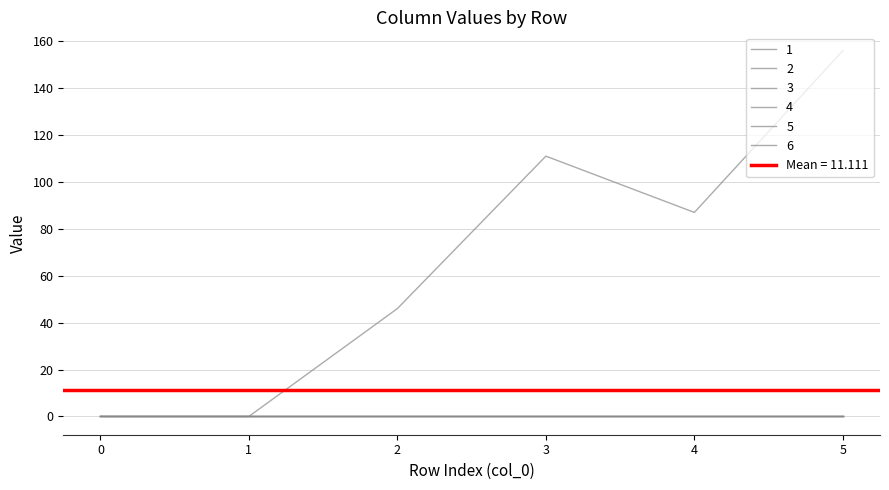

True or false: 2 has more than 1 interior local peaks.

False